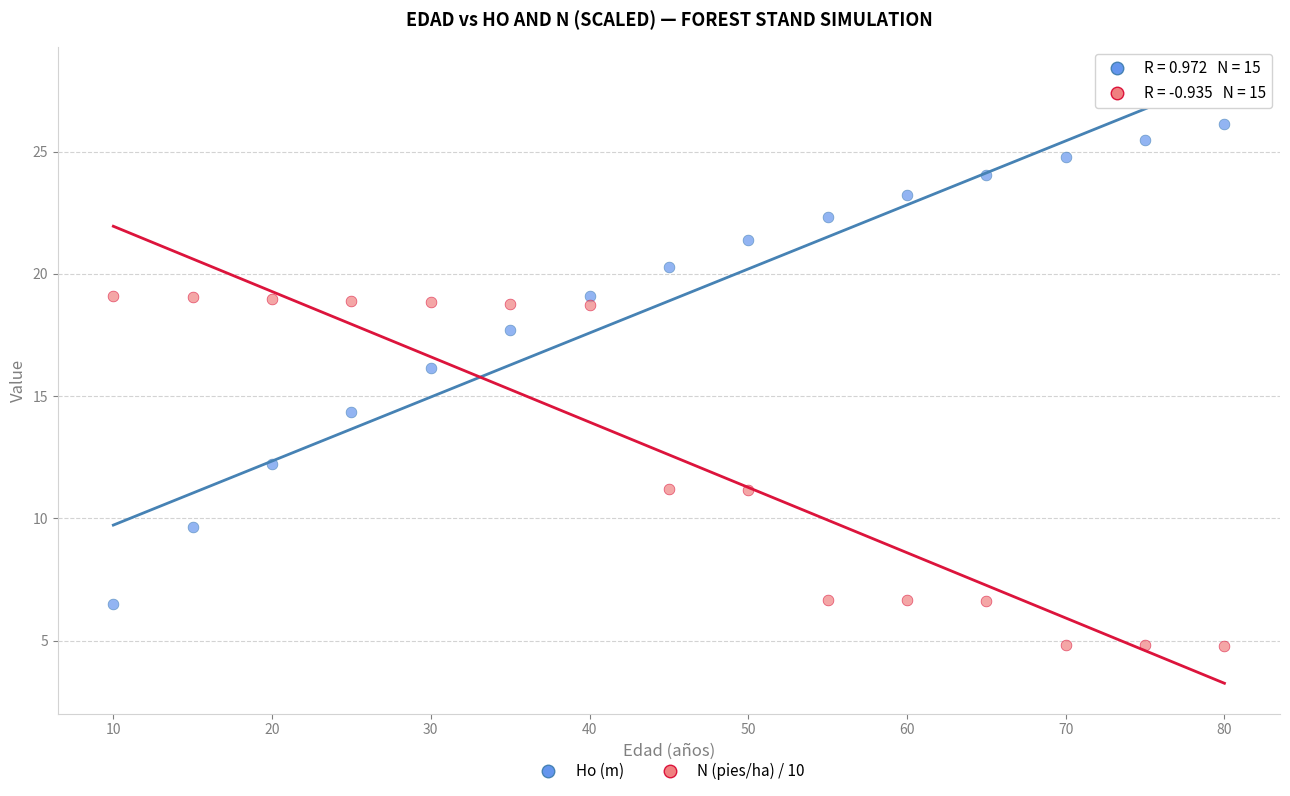

Which series contains the highest Y value?

Ho (m)